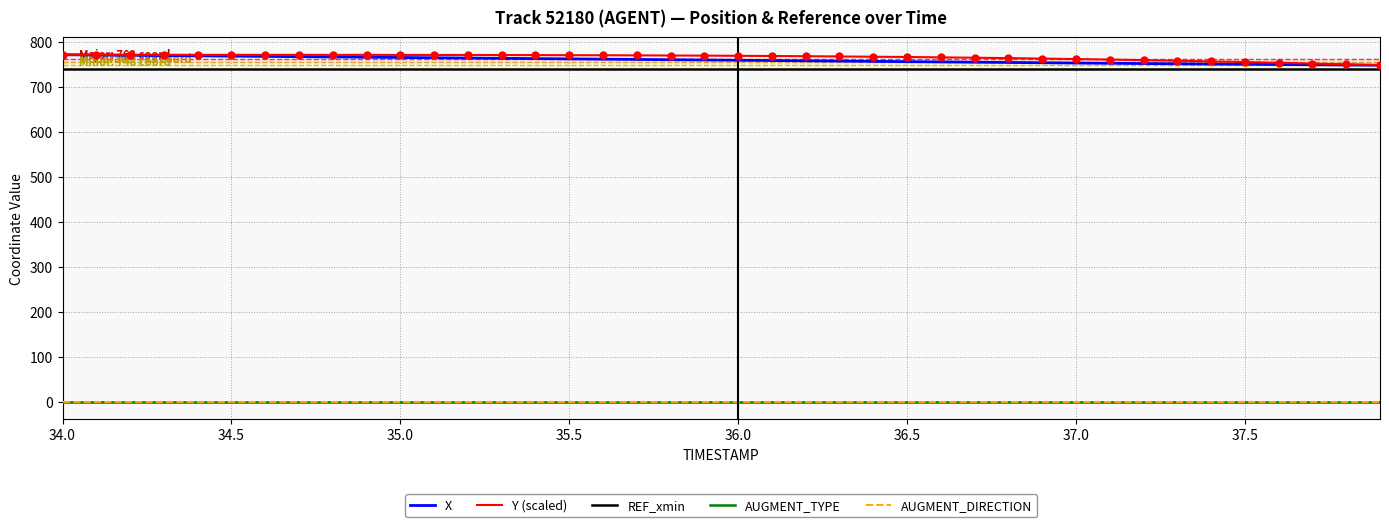

Does the chart have visible grid lines?

Yes